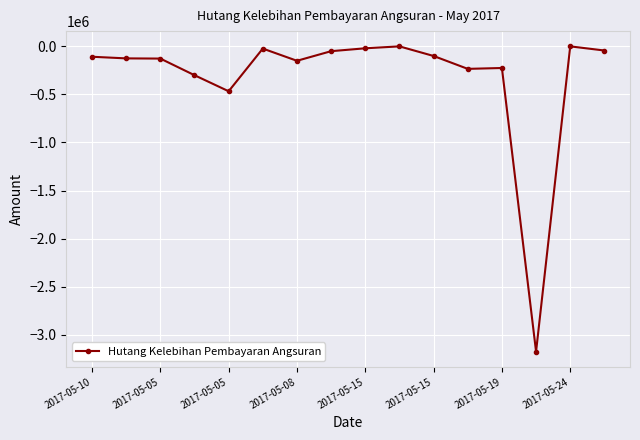

What is the value of the 8th point from the left?

-50000